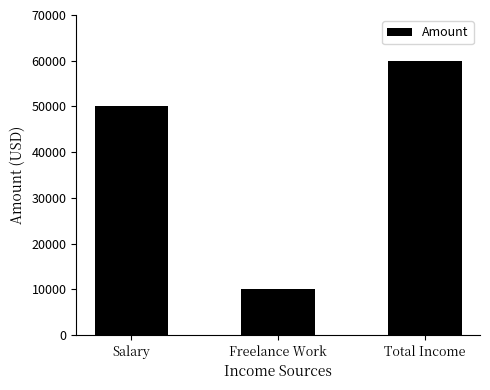

True or false: the data shows 73857 at Salary.

False